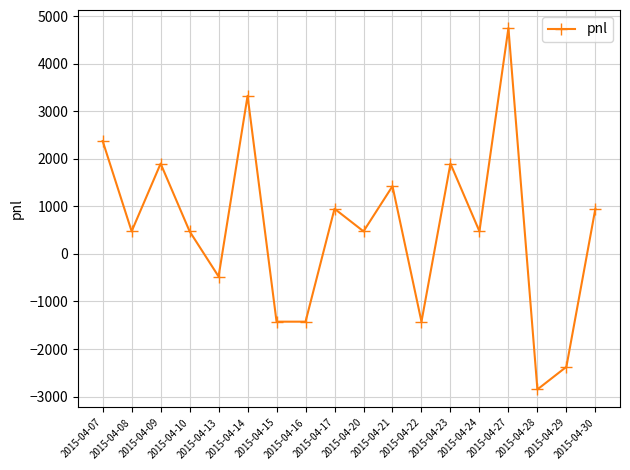

True or false: there are more than 2 points higher than both neighbors.

True